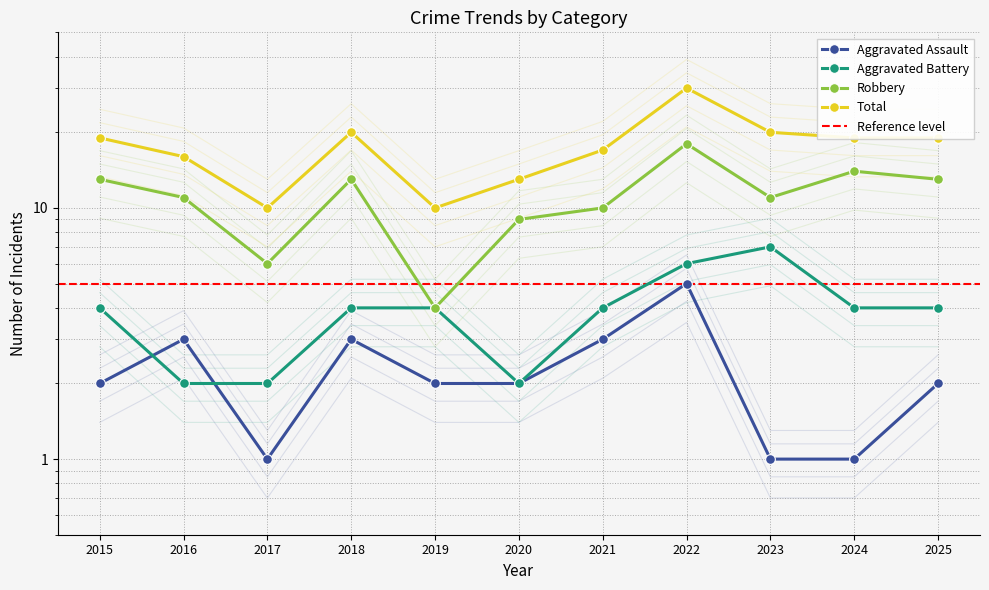

What is the average value of the Aggravated Assault series?

3.0